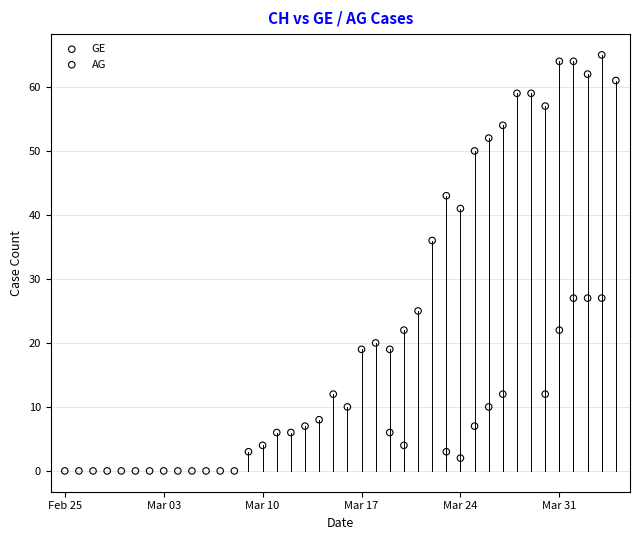

Which series has the largest Y range (max minus min)?

GE